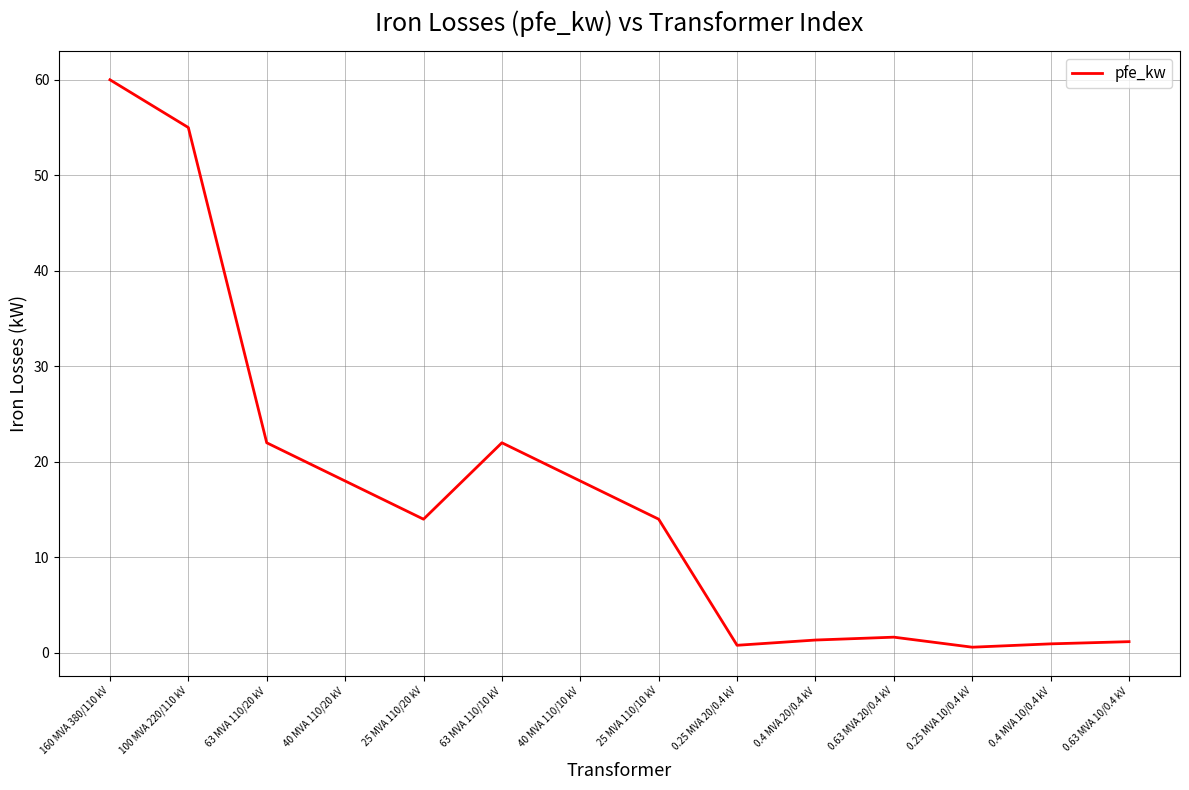

At which category does the data reach its first local valley?

25 MVA 110/20 kV